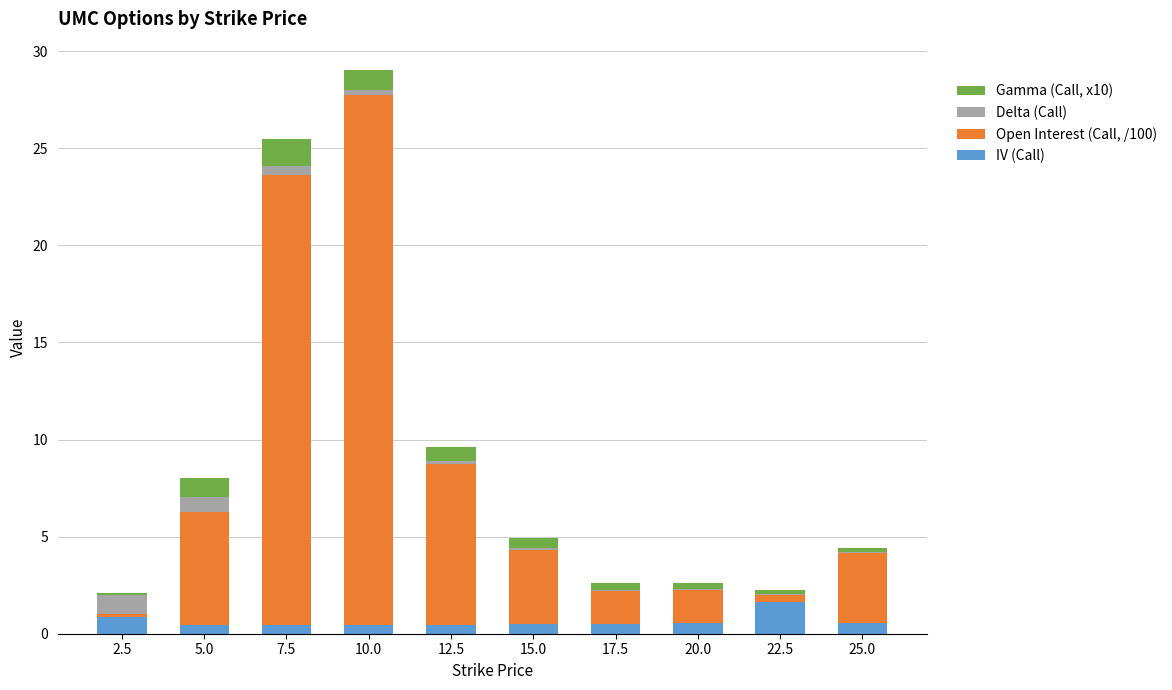

What is the sum of all IV (Call) values?

6.4